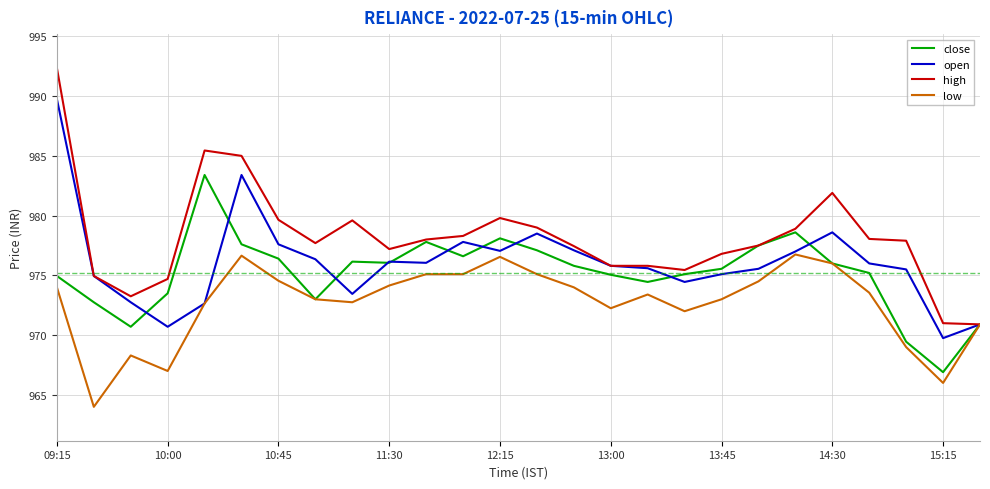

What is the smallest value displayed?

964.0